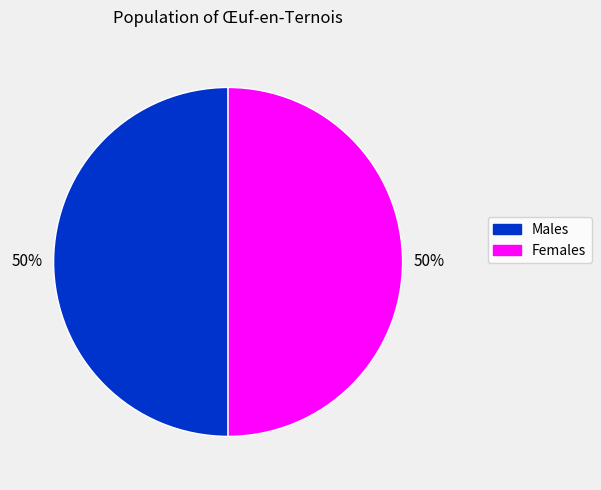

To the nearest percent, what is the average slice percentage?

50%